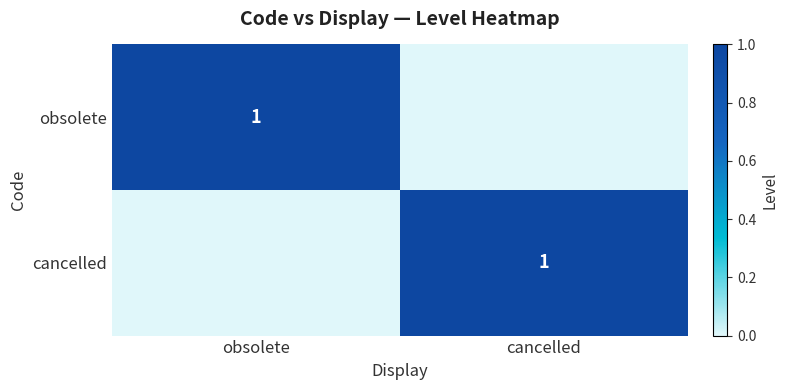

The obsolete series shows 1 at cancelled. True or false?

False